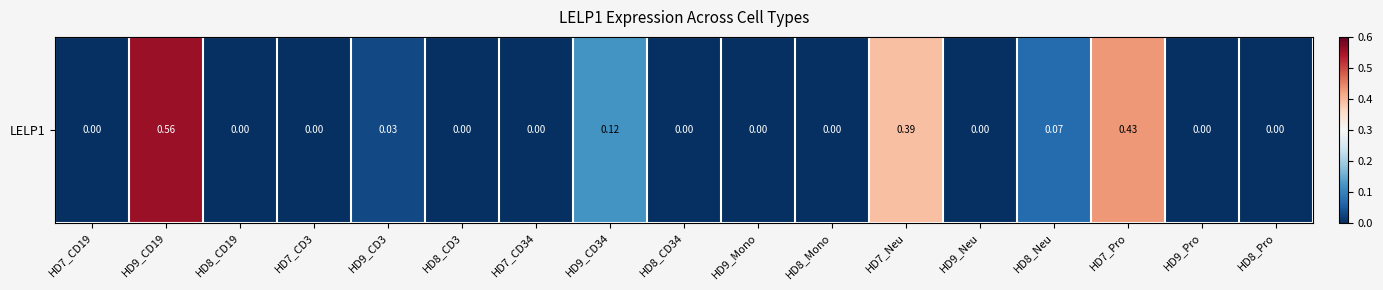

The value at HD8_Mono is 0.0. True or false?

True